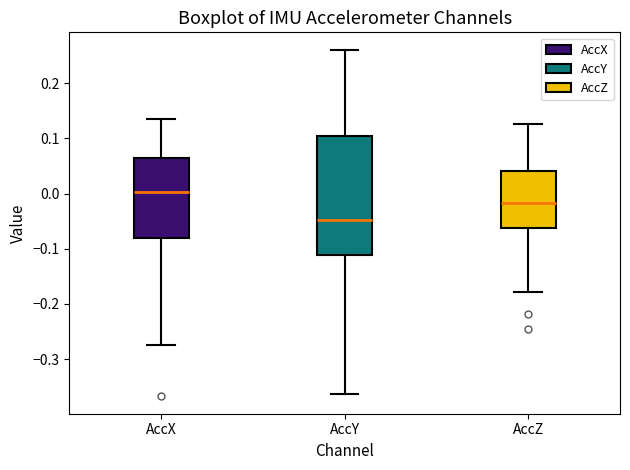

Which box's median line is the highest?

AccX